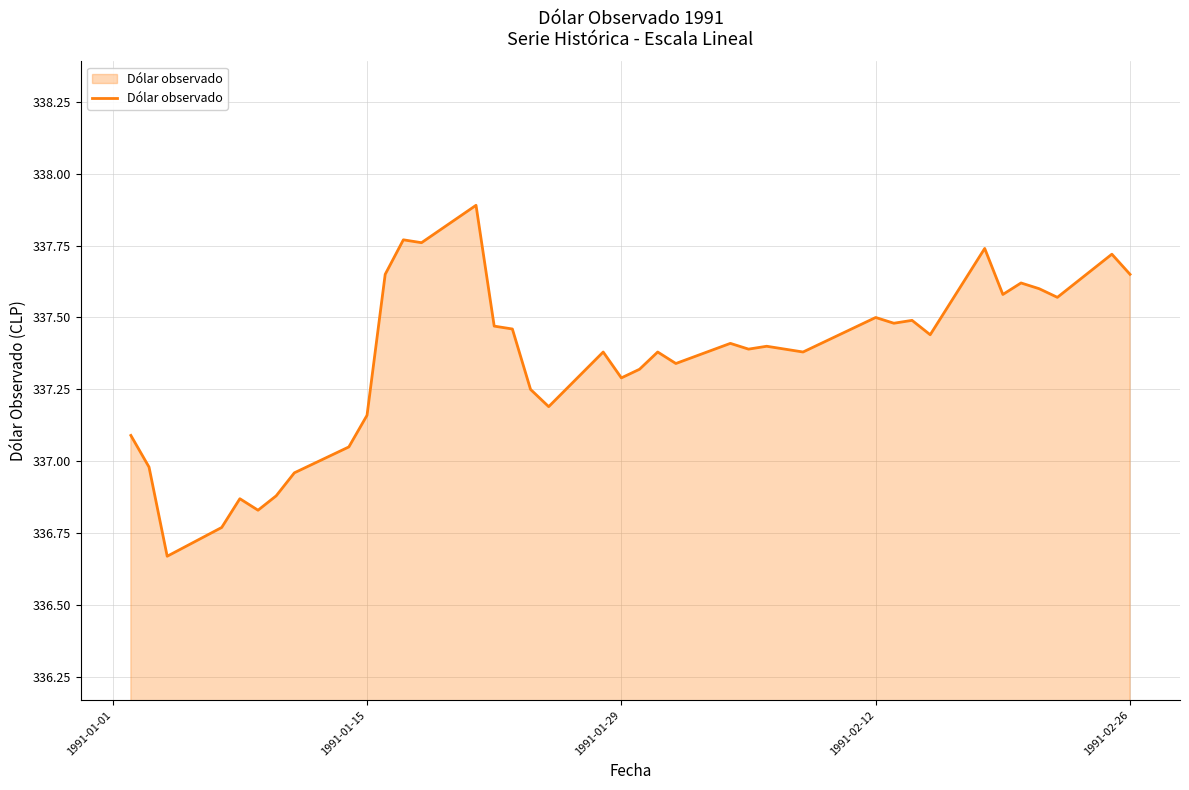

How many lines are shown in the chart?

1